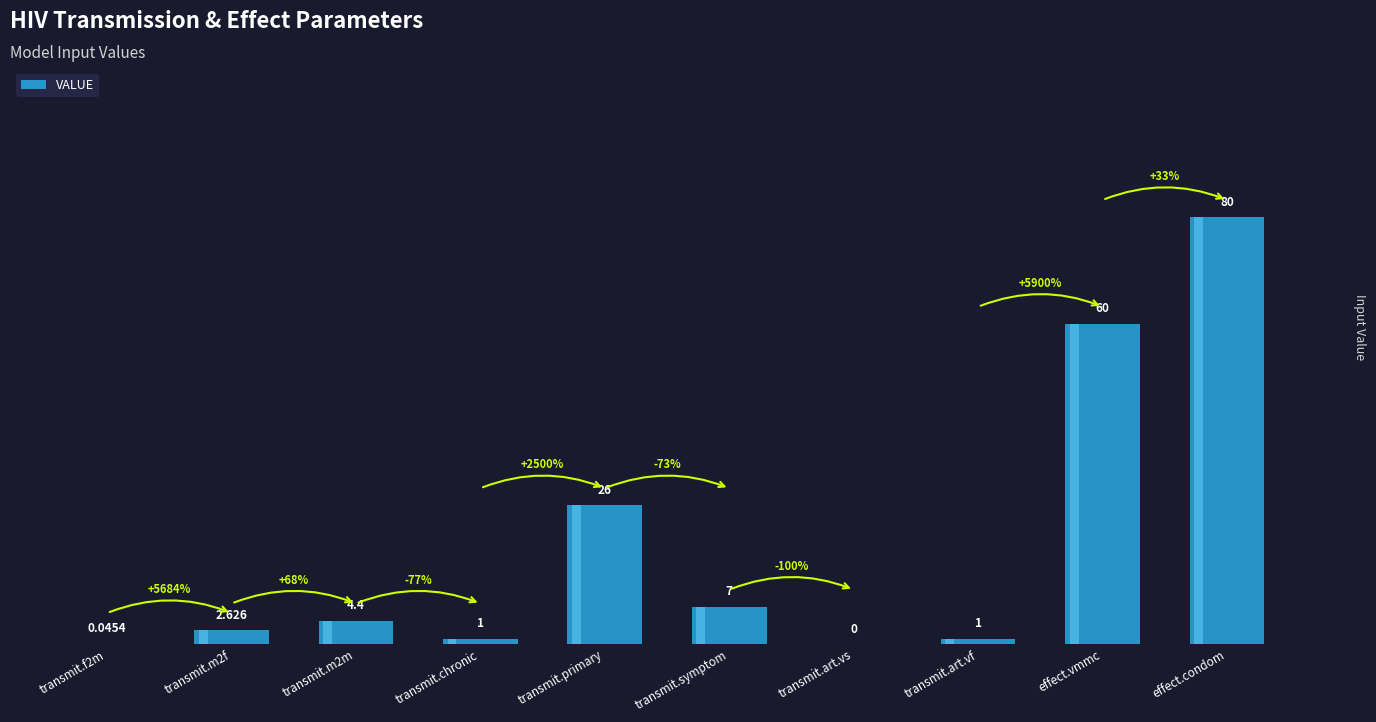

Rank the categories by value from lowest to highest.

transmit.art.vs, transmit.f2m, transmit.chronic, transmit.art.vf, transmit.m2f, transmit.m2m, transmit.symptom, transmit.primary, effect.vmmc, effect.condom